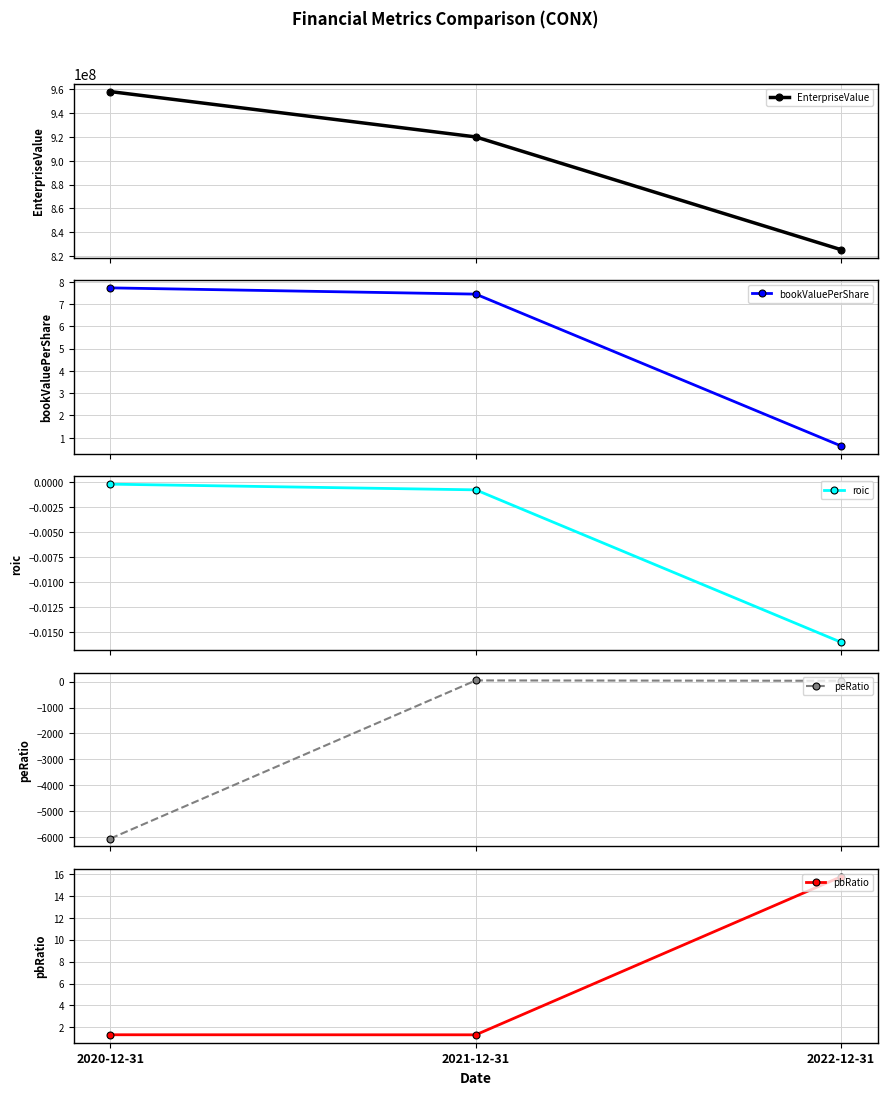

What is the minimum value shown in the chart?

-6065.8